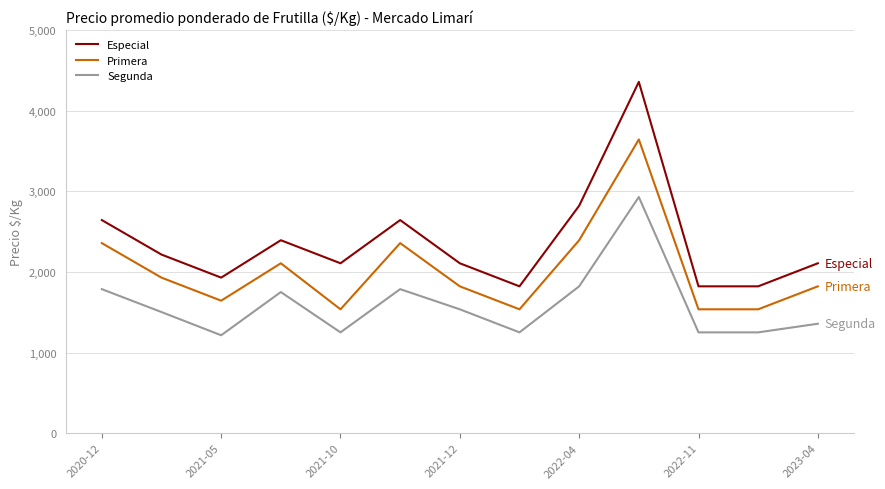

What is the sum of all Primera values?

26215